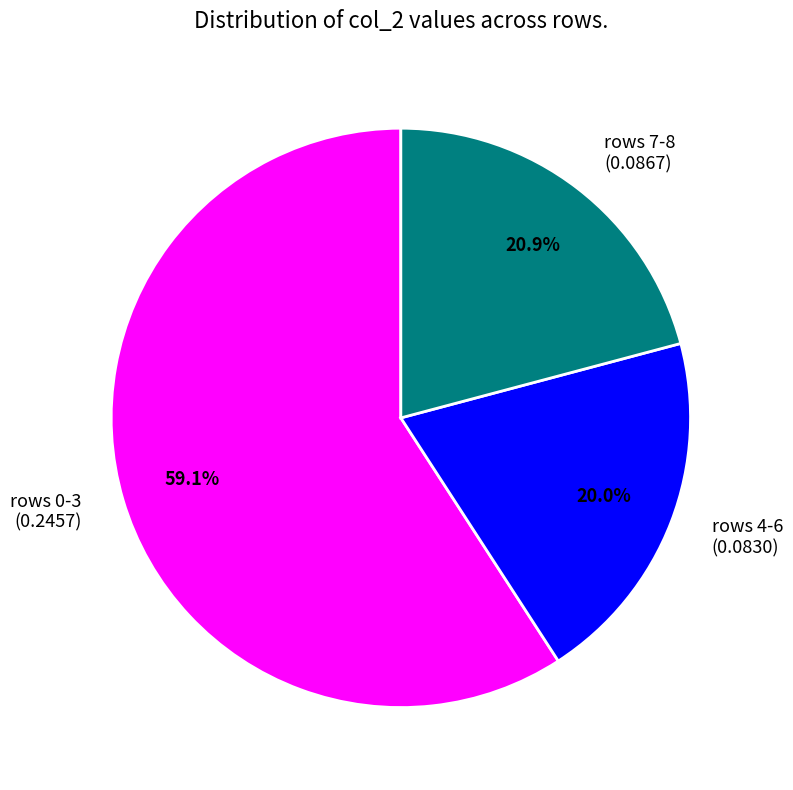

Combined, what portion of the pie is rows 7-8 (0.0867) and rows 4-6 (0.0830)?

40.9%